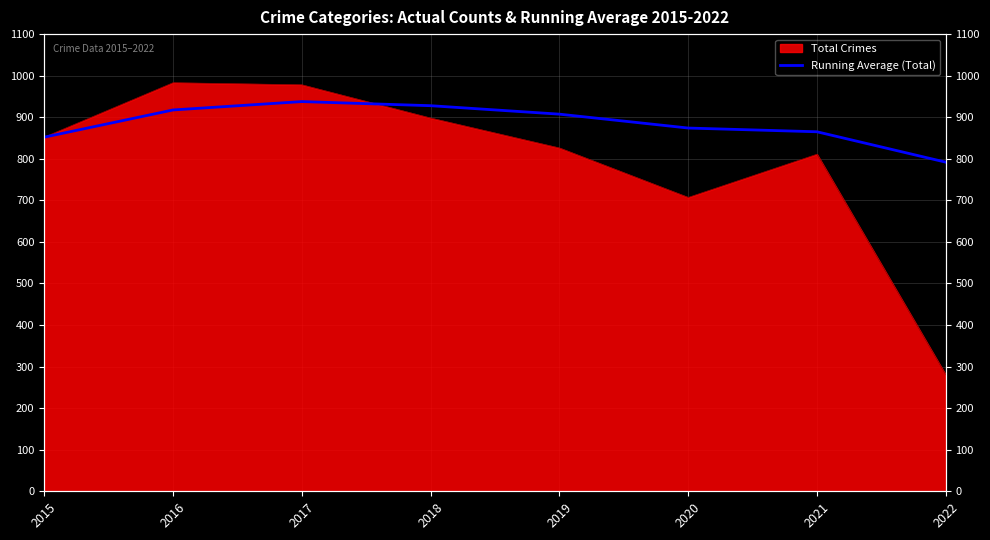

How many values are below 907?

4